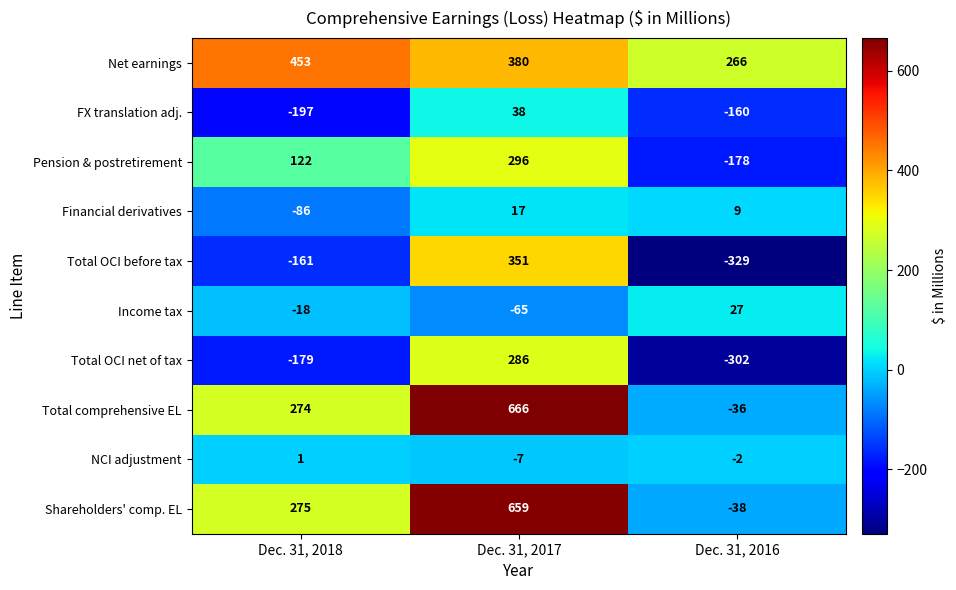

Where does the Income tax series first go above -18?

Dec. 31, 2016